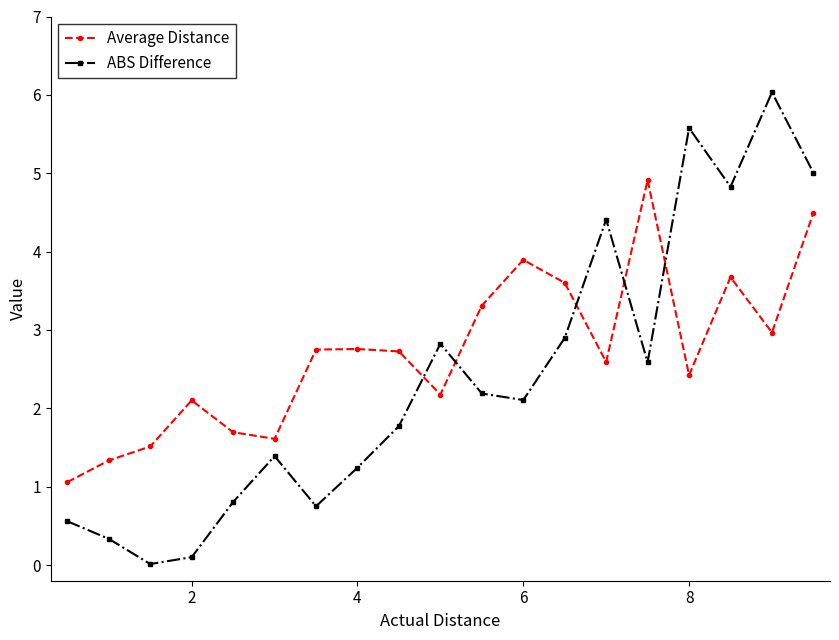

Which series has the largest total across all categories?

Average Distance